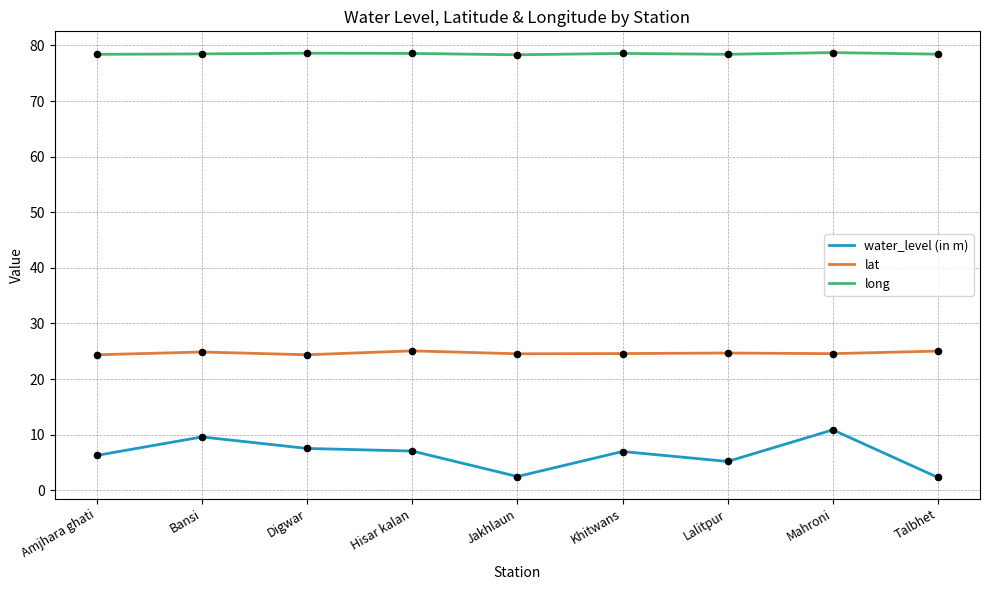

At how many categories does at least one series exceed 12?

9